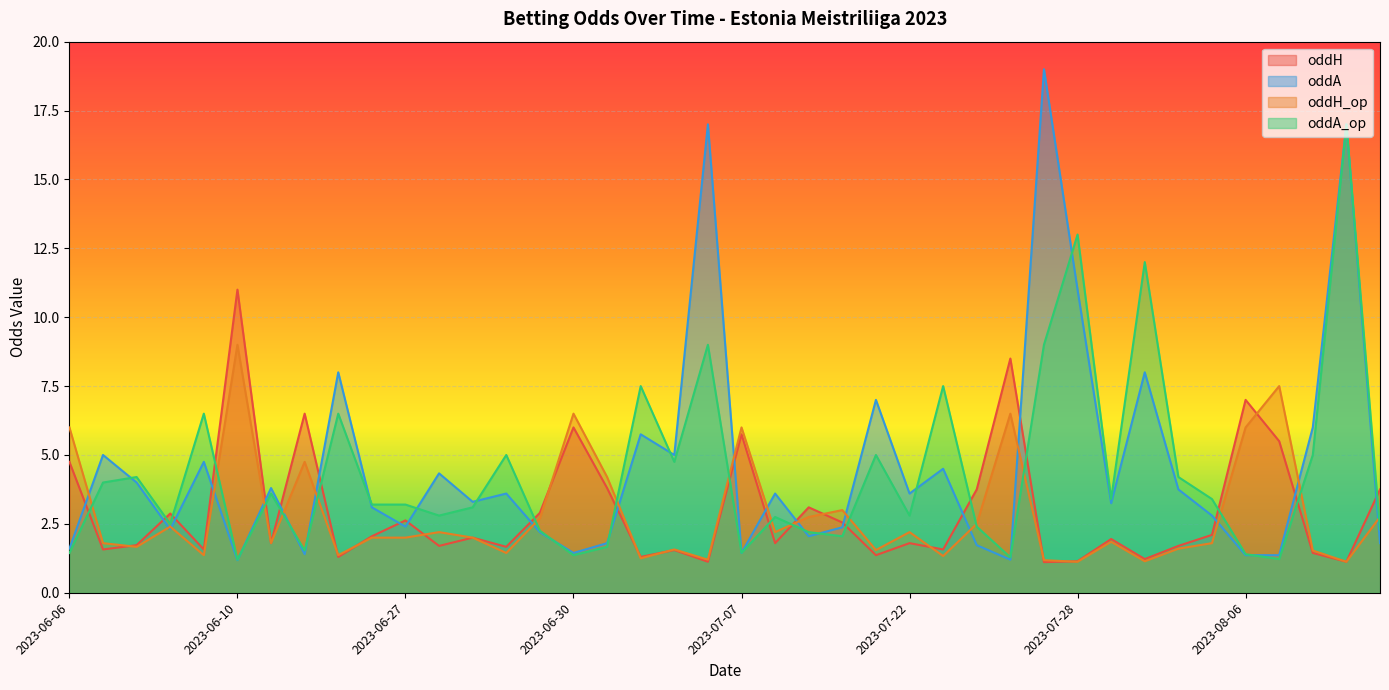

How many times do oddA_op and oddH_op cross each other?

16